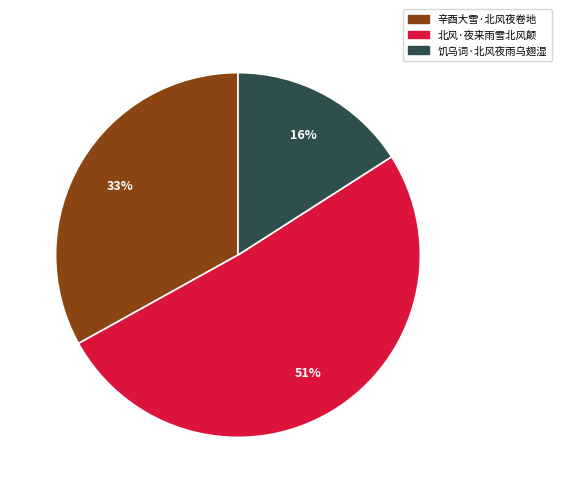

The 北风·夜来雨雪北风颠 slice represents 51% of the pie. True or false?

True